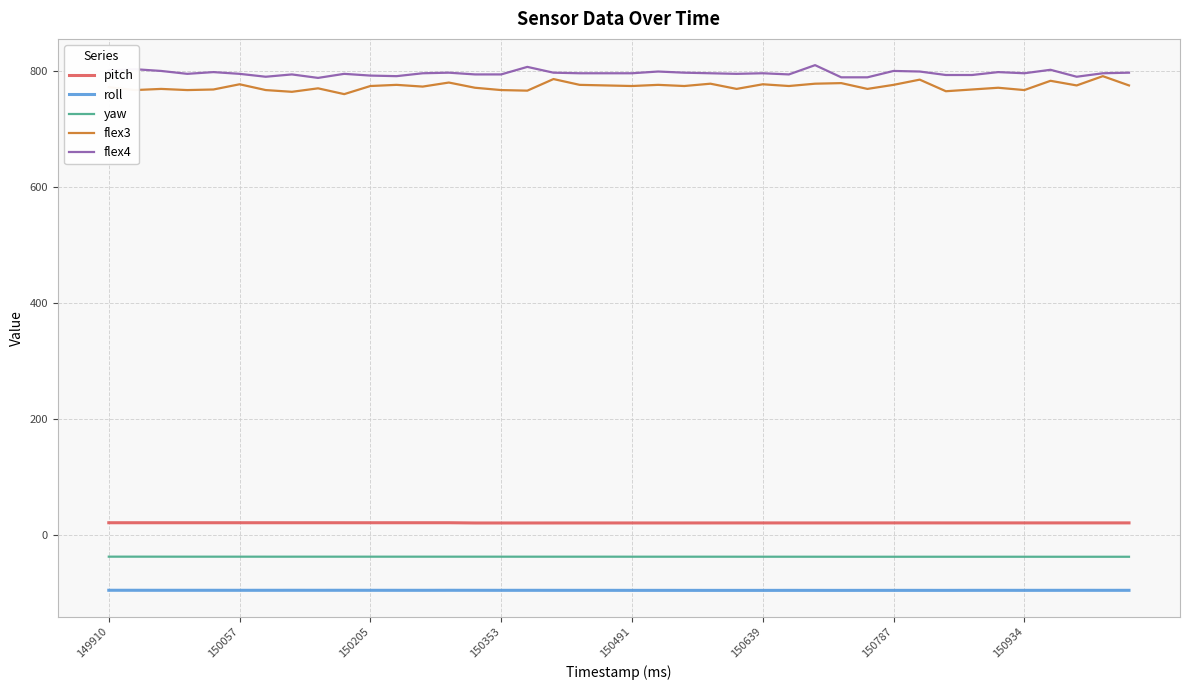

What is the lowest value of the flex3 series?

760.0